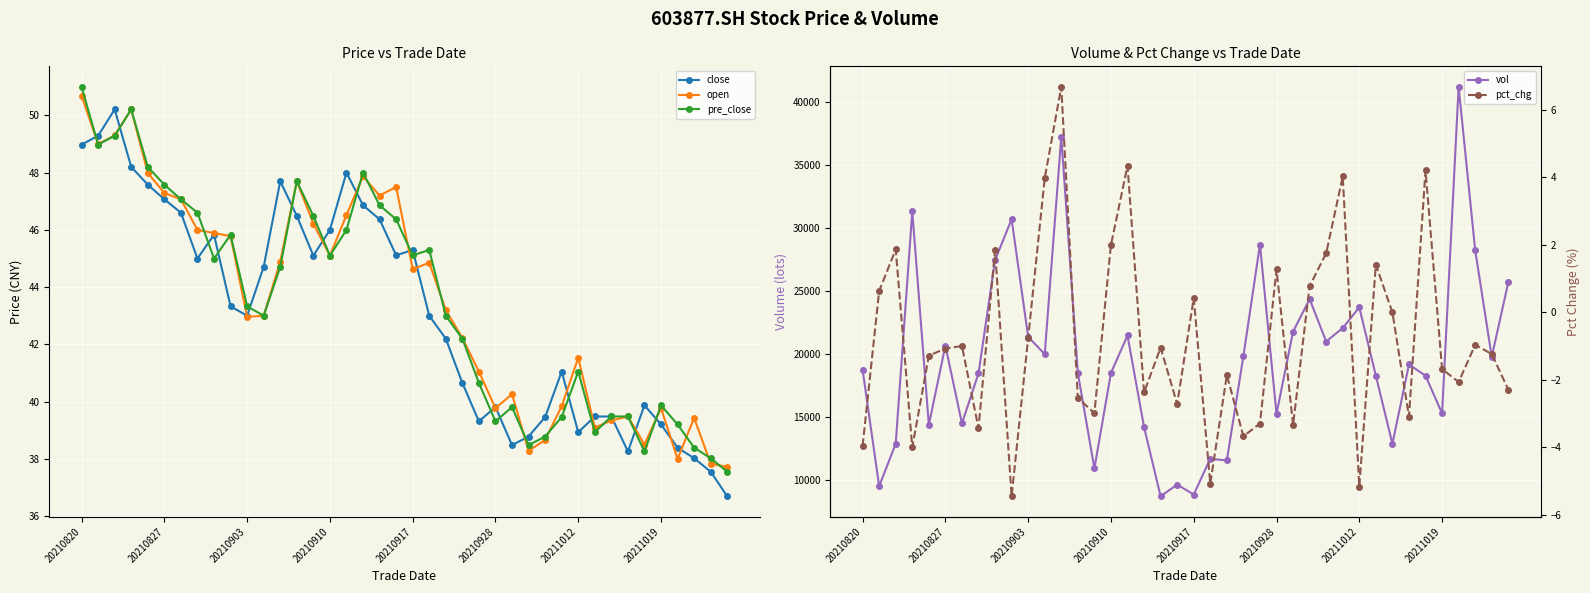

True or false: close has more than 2 points higher than both neighbors.

True